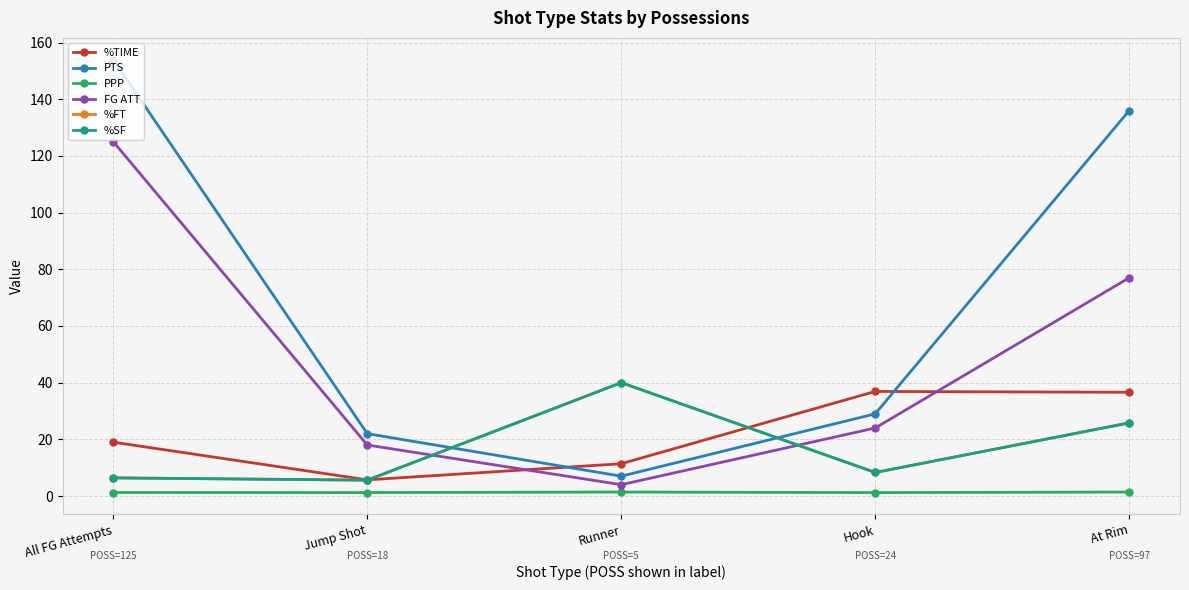

Where is the first local maximum for %TIME?

Hook